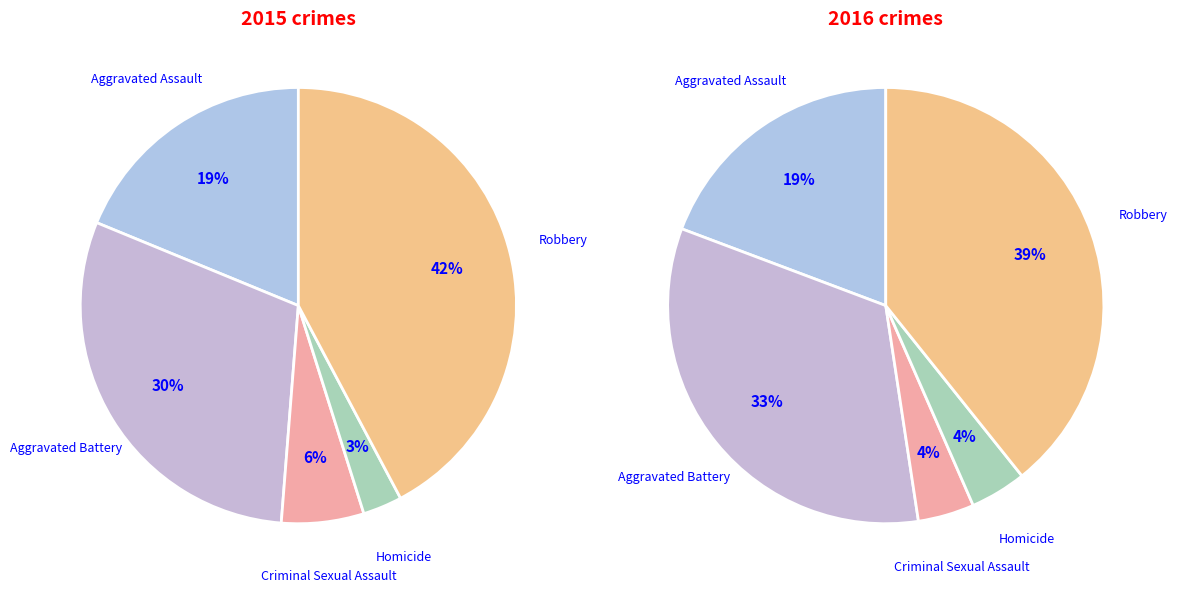

To the nearest percent, what is the combined percentage of Aggravated Battery and Robbery?

72%